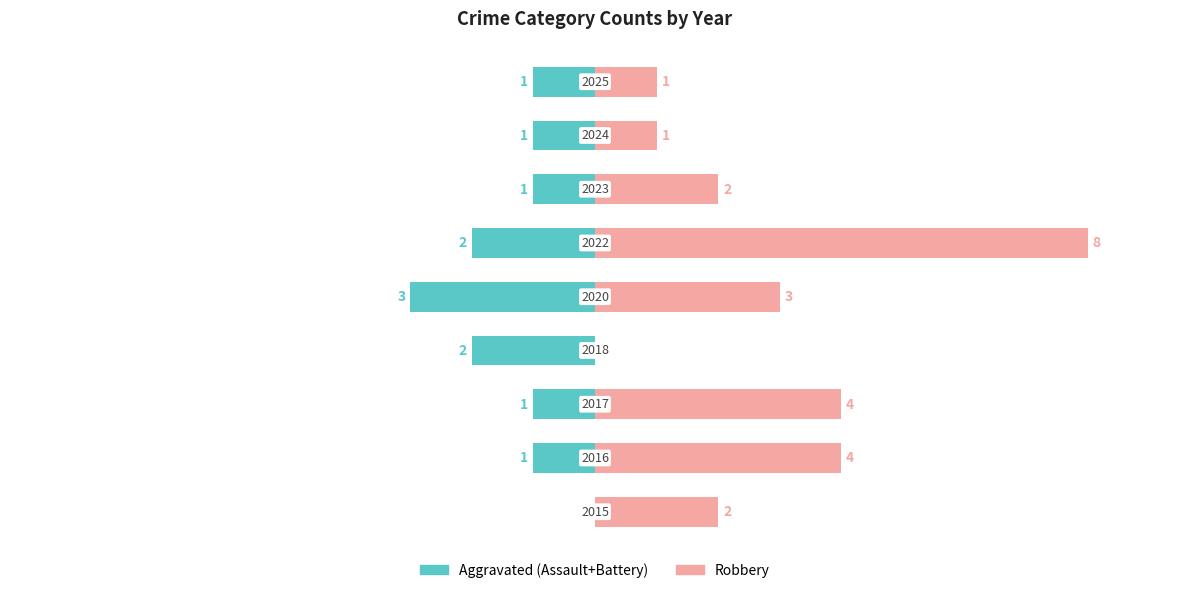

How many Aggravated (Assault+Battery) values are between -2 and -1?

7